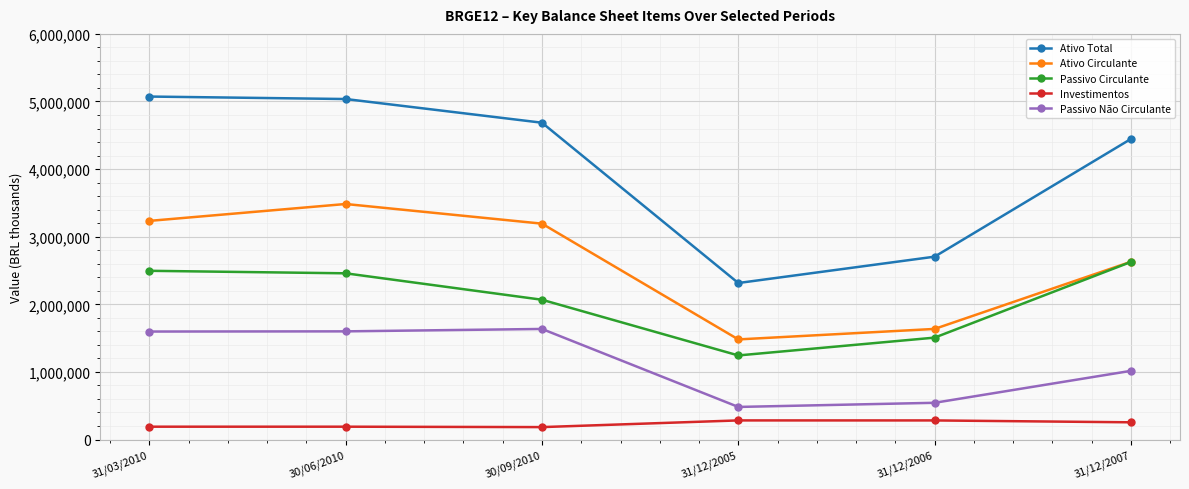

The value of Passivo Não Circulante at 30/09/2010 is 1635561.0. True or false?

True